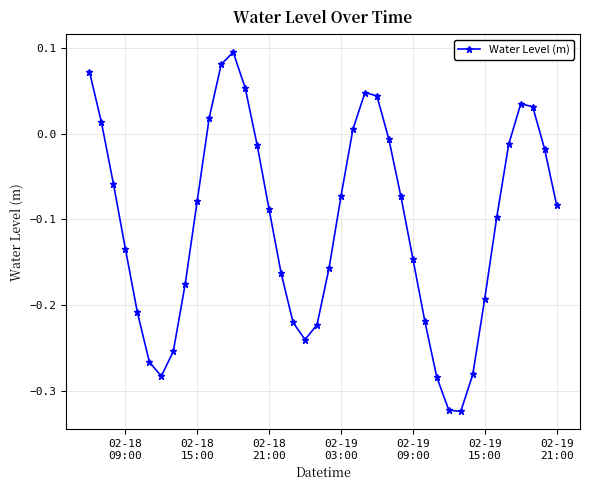

What is the difference between the second highest and second lowest values?

0.4